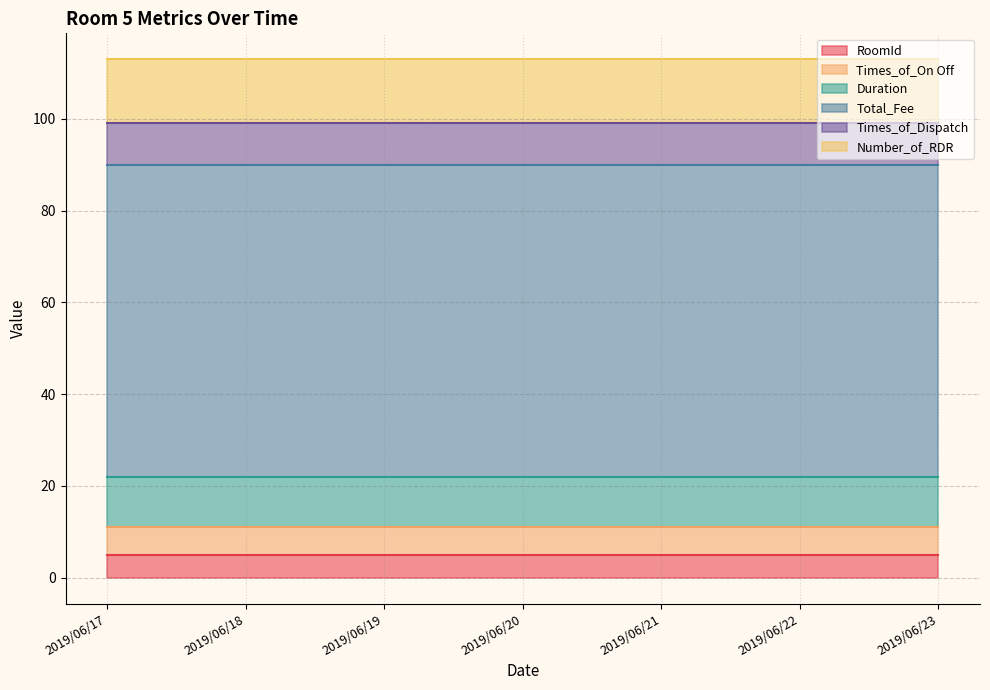

How many lines are shown in the chart?

6